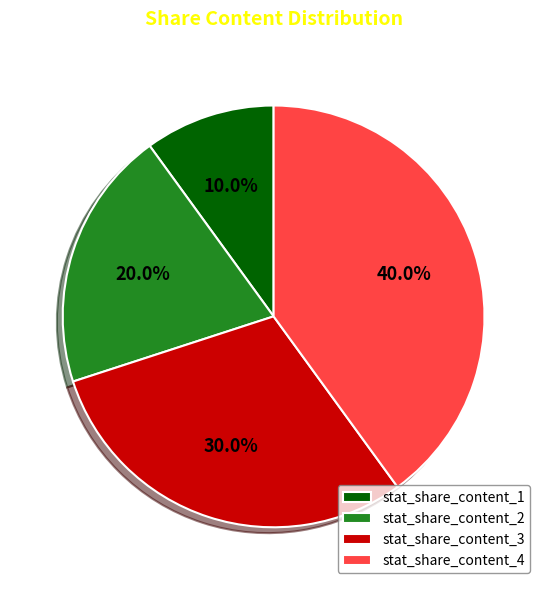

Between stat_share_content_4 and stat_share_content_3, which is larger?

stat_share_content_4